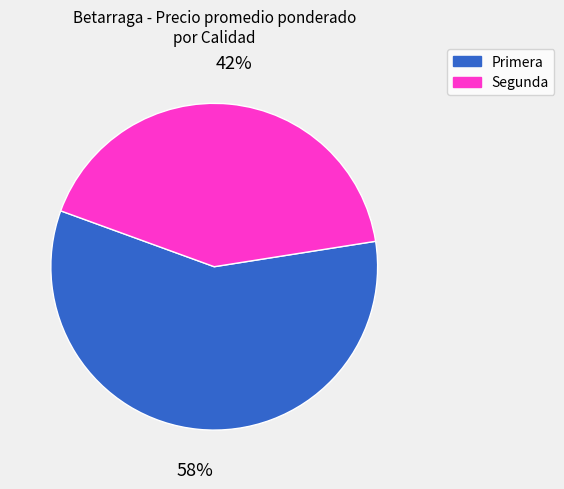

Combined, do Primera and Segunda account for over 50%?

Yes